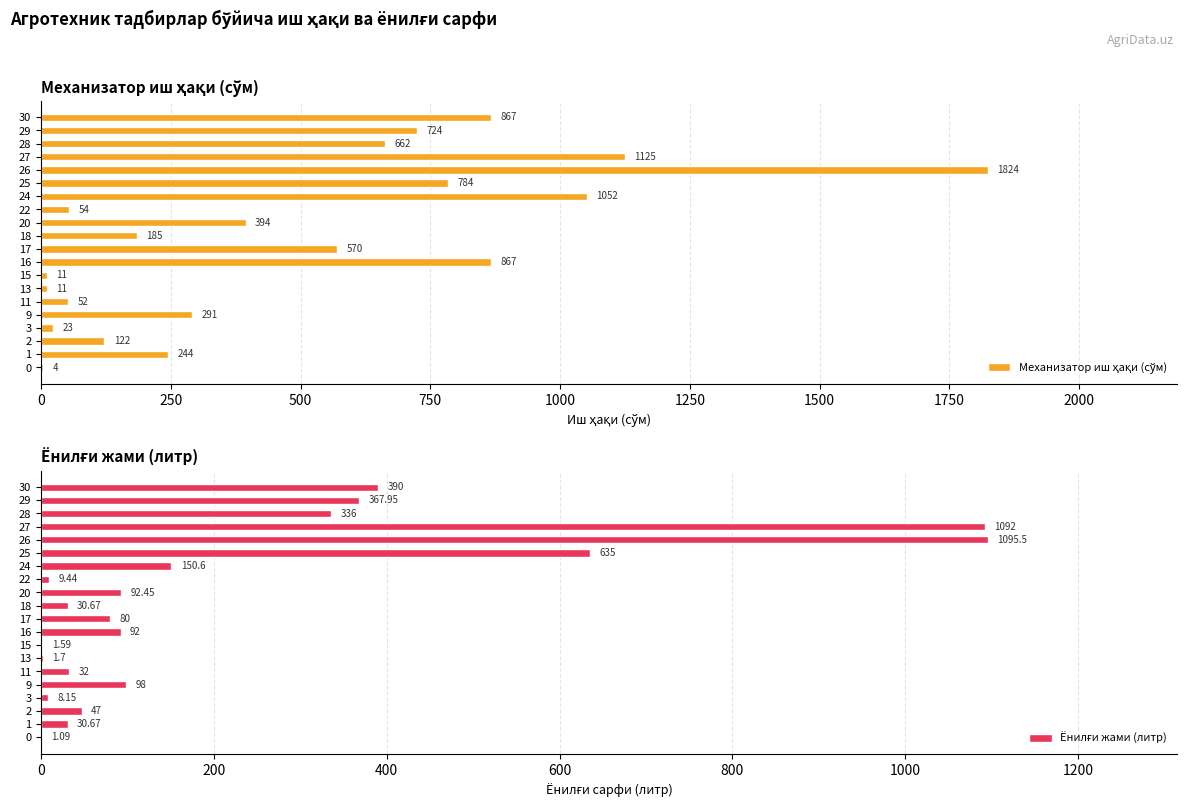

Which series has the largest total across all categories?

Механизатор иш ҳақи (сўм)